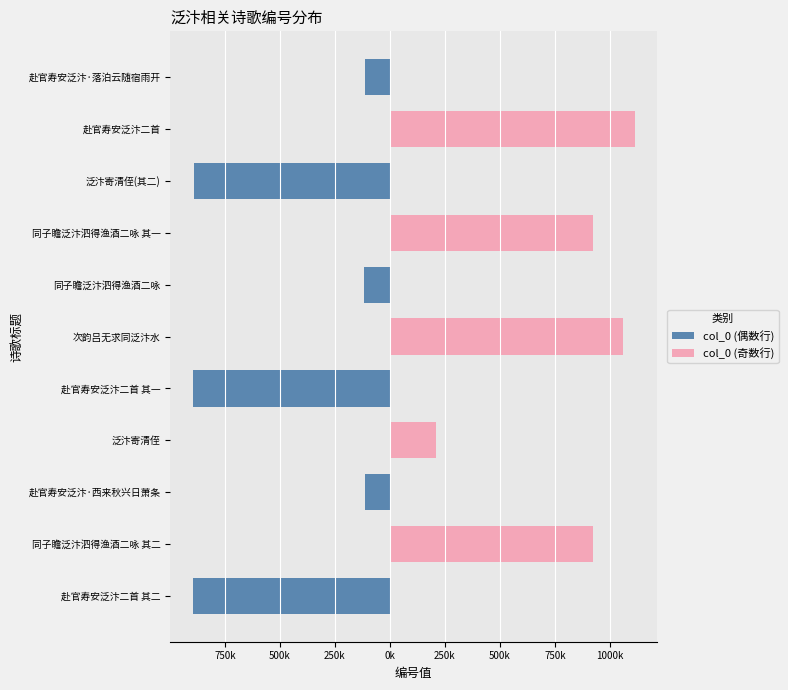

How many groups of bars are there?

11